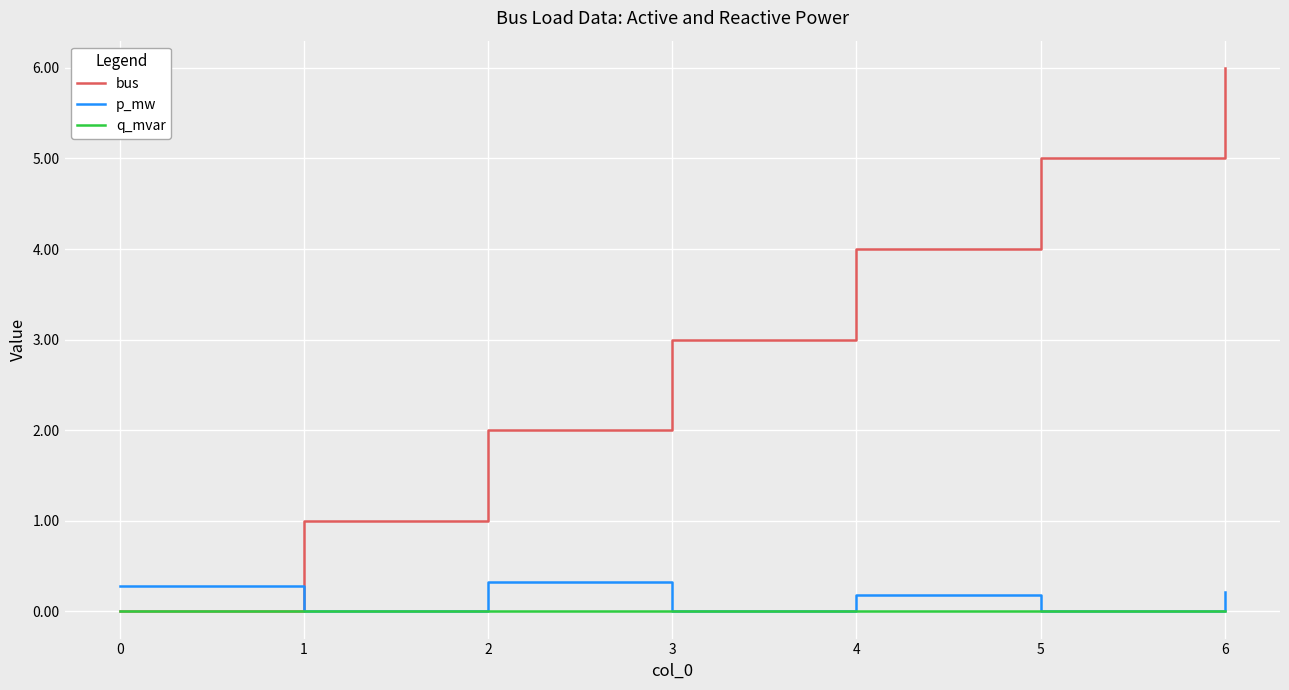

How many lines are shown in the chart?

3